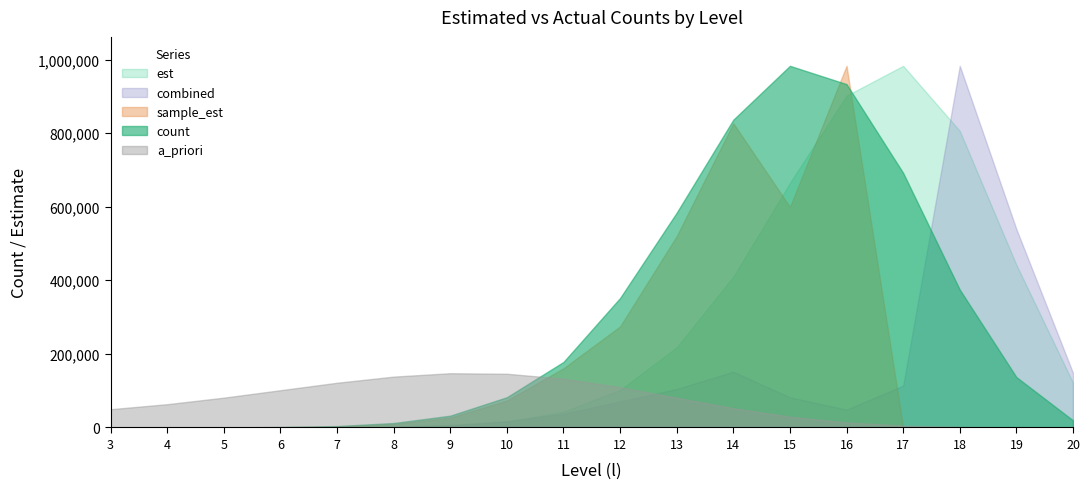

At which category is the sum across all series the highest?

16